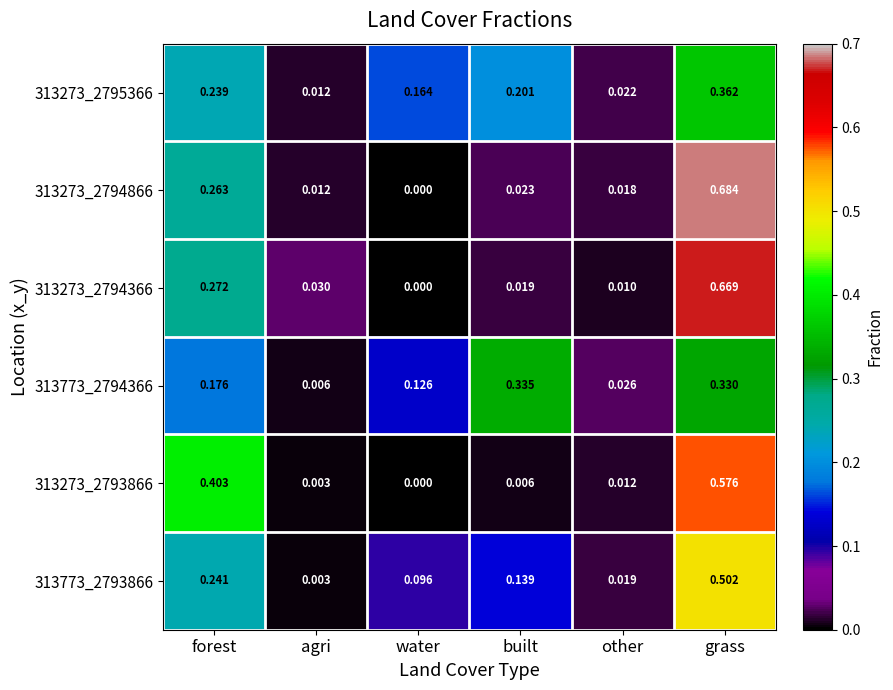

Rank the categories by 313273_2794366 value from highest to lowest.

grass, forest, agri, built, other, water